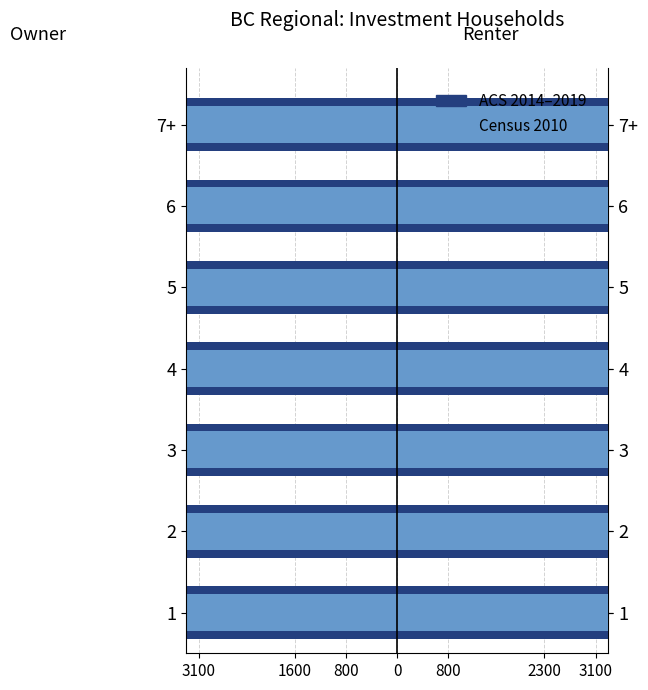

Reading right to left, transcribe all the data shown in this chart.

ACS 2014-2019: -777.5	-777.5	-795.0	-911.1	-1219.3	-2409.3	-1311.9
Census 2010: -735.0	-777.5	-777.5	-777.5	-895.3	-1926.4	-911.1